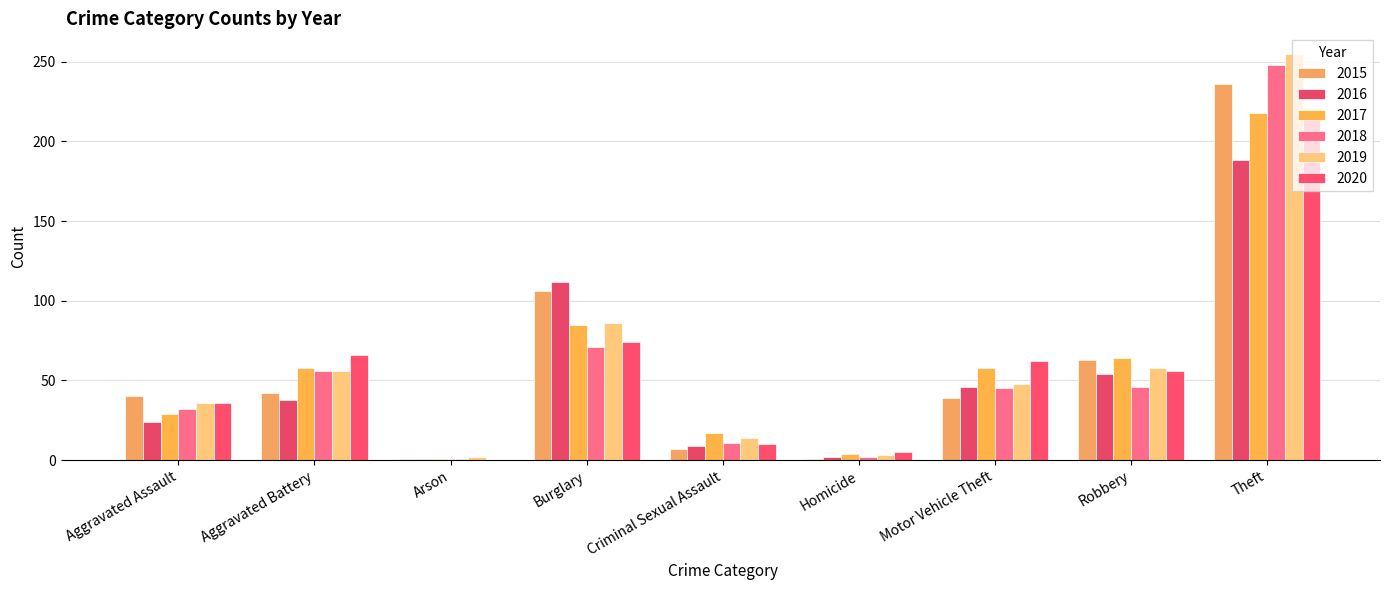

What value does the 2015 series have at Theft, to the nearest 5?

235